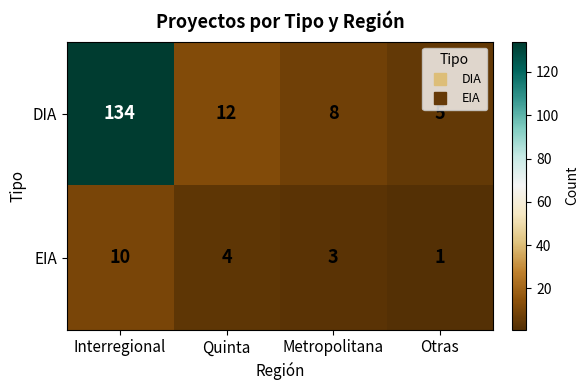

What is the minimum value for DIA?

5